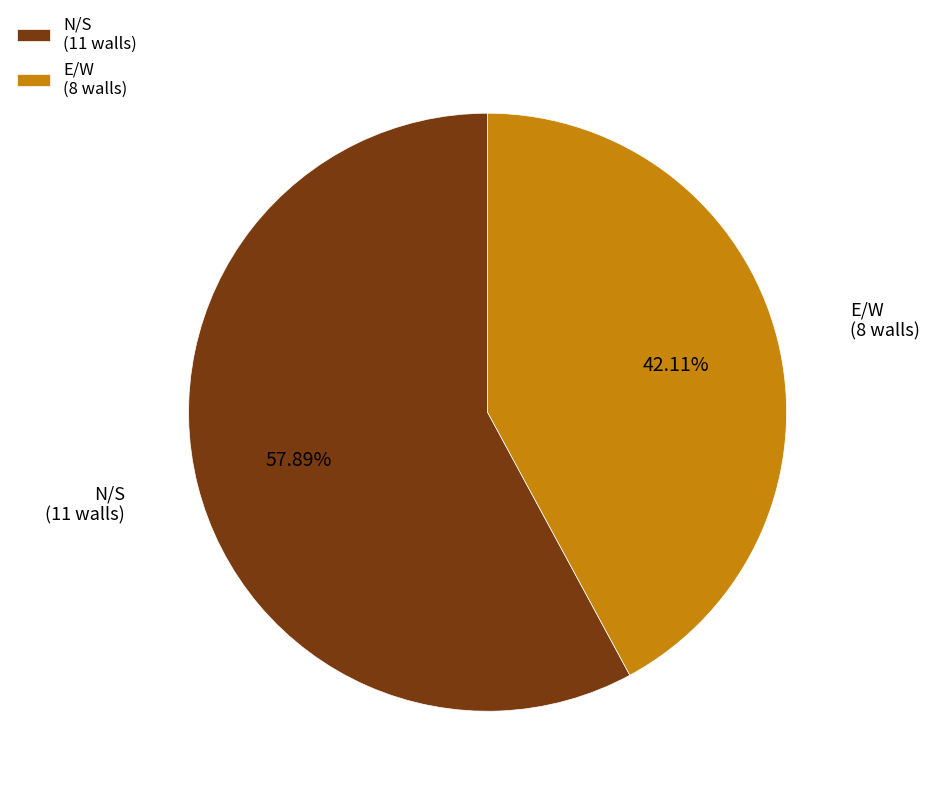

To the nearest percent, what is the difference between the largest and smallest slice percentages?

16%